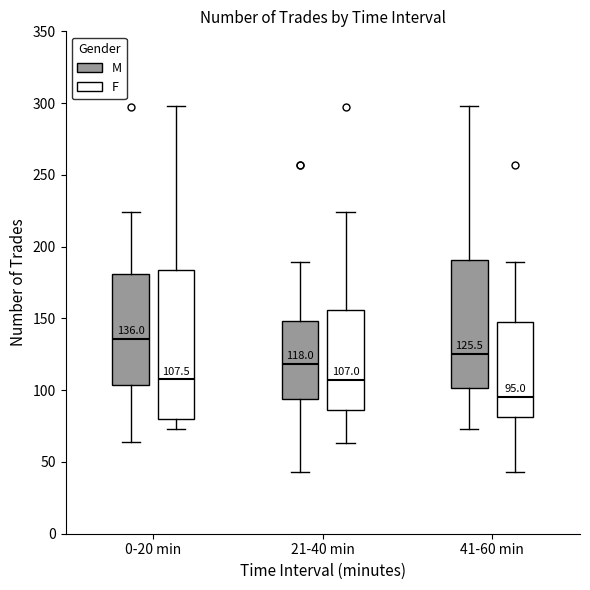

Comparing the boxes themselves (not the whiskers), which one is the tallest?

0-20 min (F)